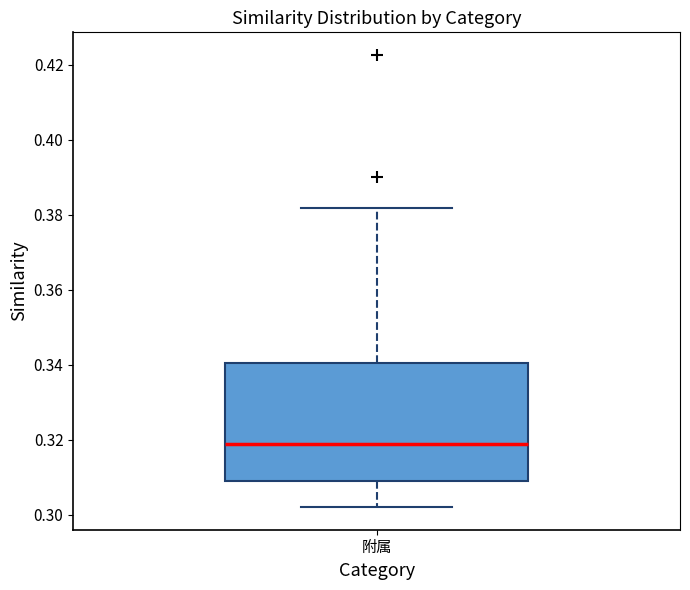

Where does the lower whisker of the box for 附属 end on the y-axis? The values are not printed on the chart, so give them approximately, as read against the axis.

0.302